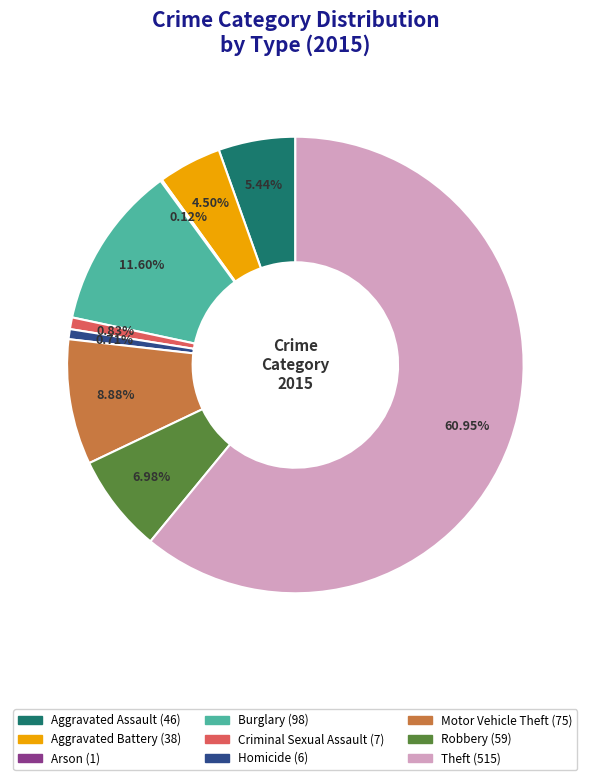

To the nearest percent, what percentage of the pie is Aggravated Assault?

5%